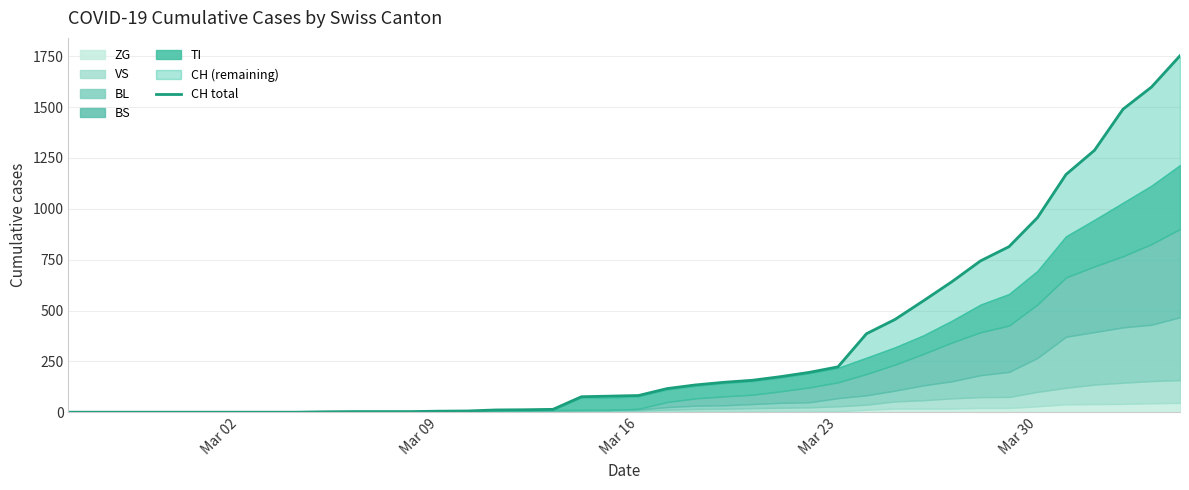

Reading left to right, what are all the values shown in this chart?

0	0	0	0	0	0	0	0	0	2	3	3	3	5	6	11	12	14	76	79	82	116	134	147	157	175	196	223	386	456	548	642	744	814	957	1169	1288	1490	1599	1753